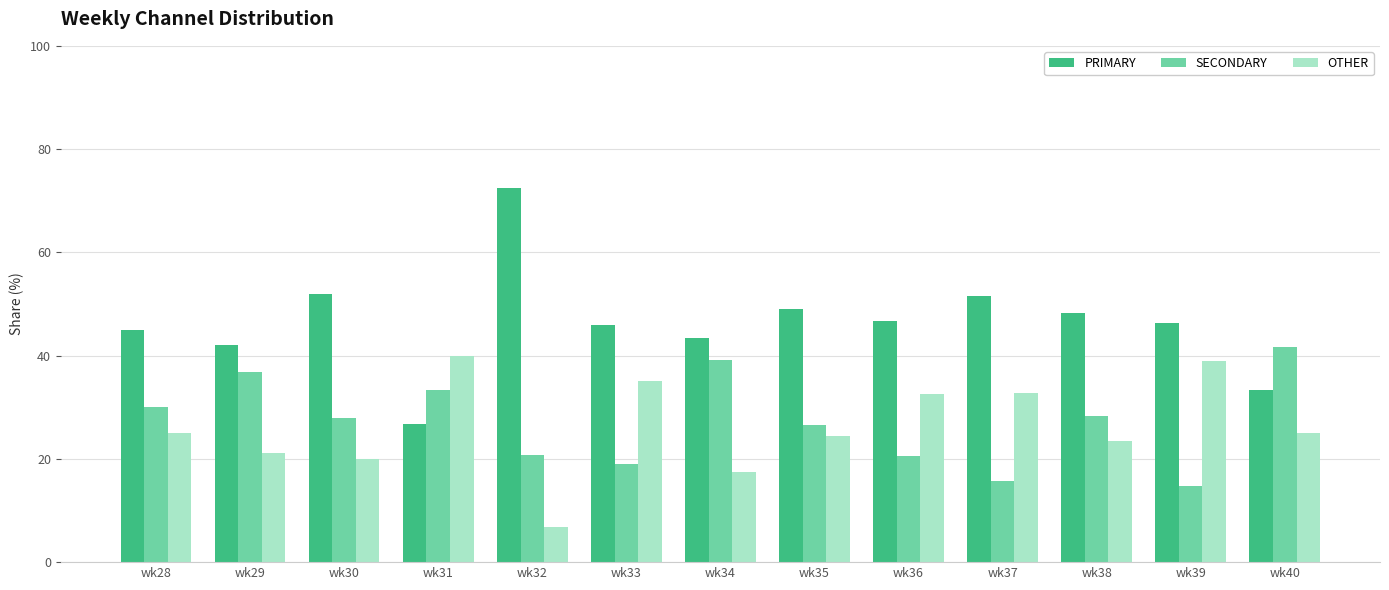

What is the total value across all series at wk36?

100.0